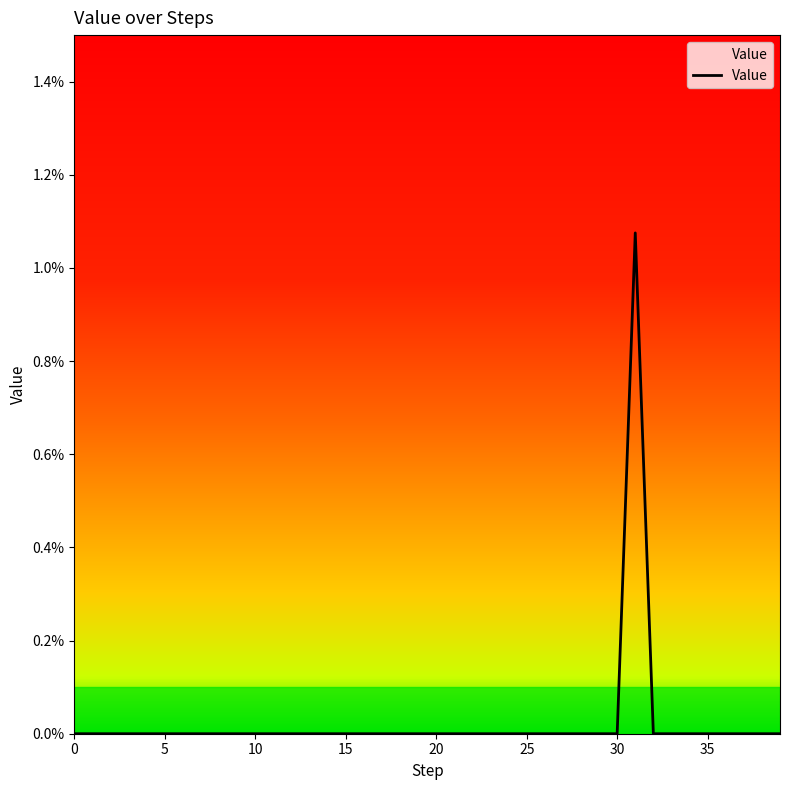

Is this an area chart (filled region under the line)?

Yes